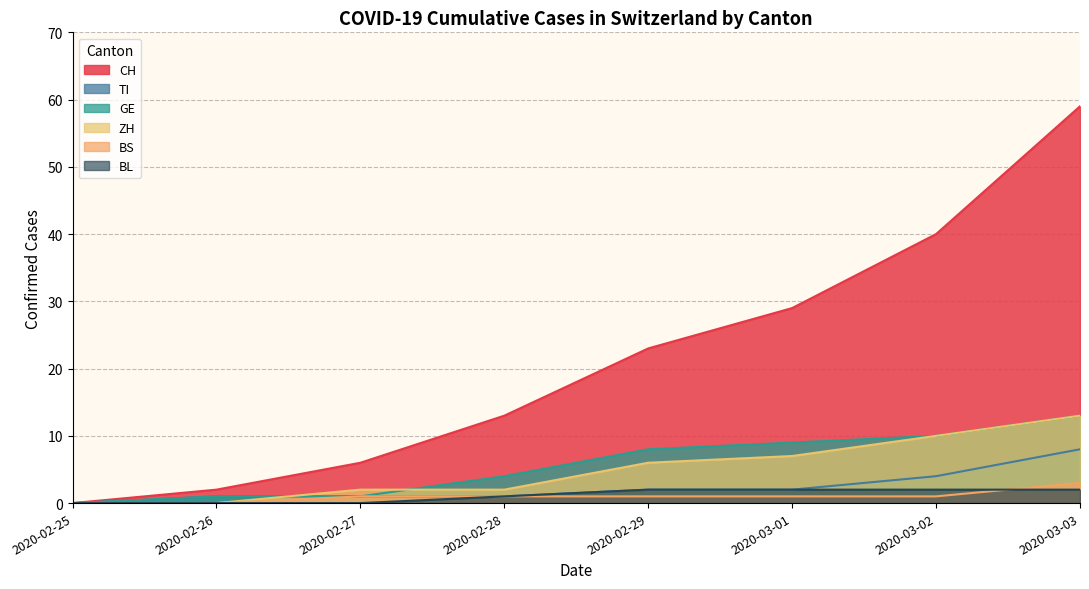

Is the value of BS at 2020-03-06 greater than the value of BL at 2020-03-07?

No